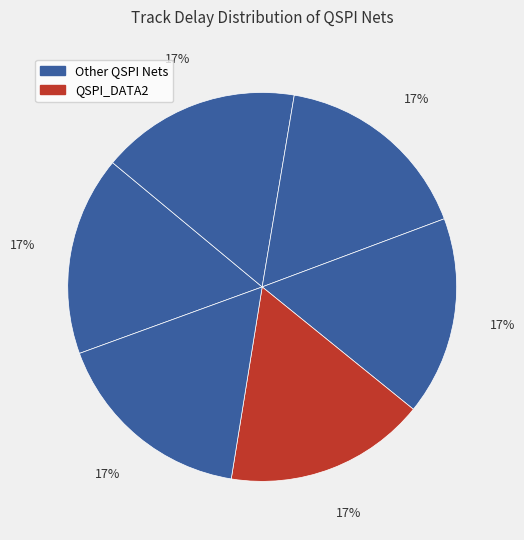

Count the number of slices in the pie.

6